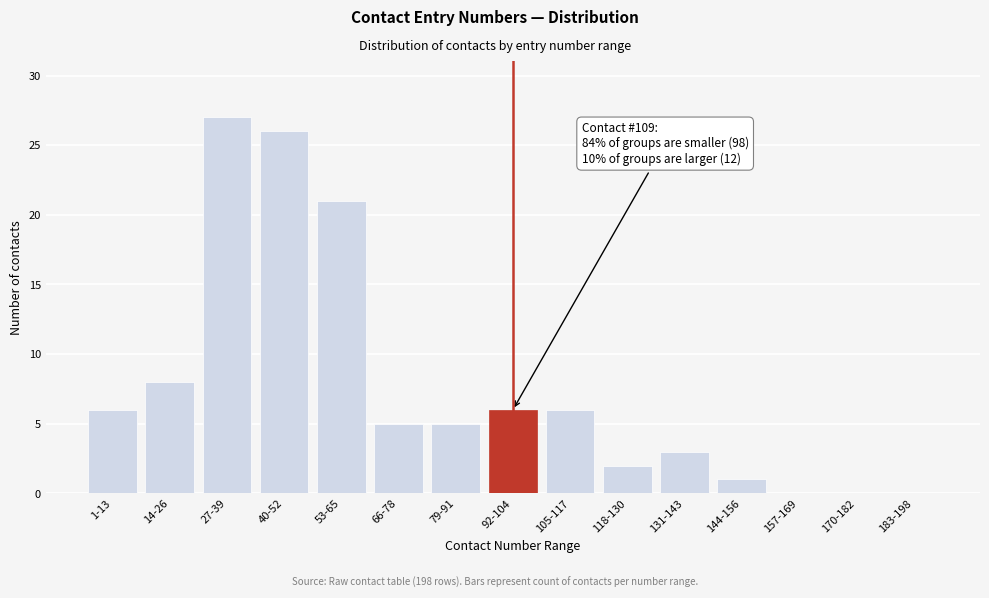

Reading left to right, what are all the values shown in this chart?

1-13=6	14-26=8	27-39=27	40-52=26	53-65=21	66-78=5	79-91=5	92-104=6	105-117=6	118-130=2	131-143=3	144-156=1	157-169=0	170-182=0	183-198=0